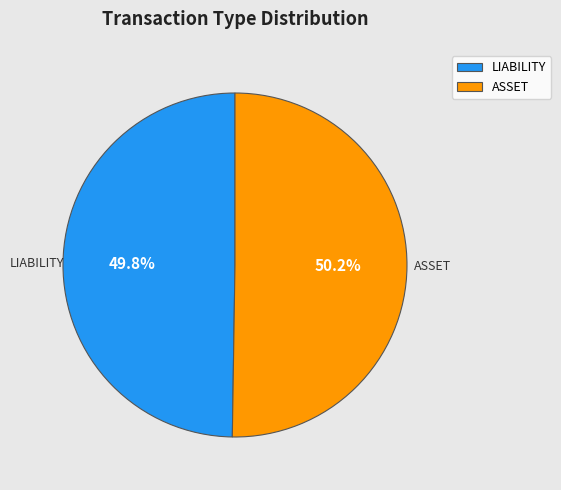

What is the ratio of the value at LIABILITY to the value at ASSET?

1.0